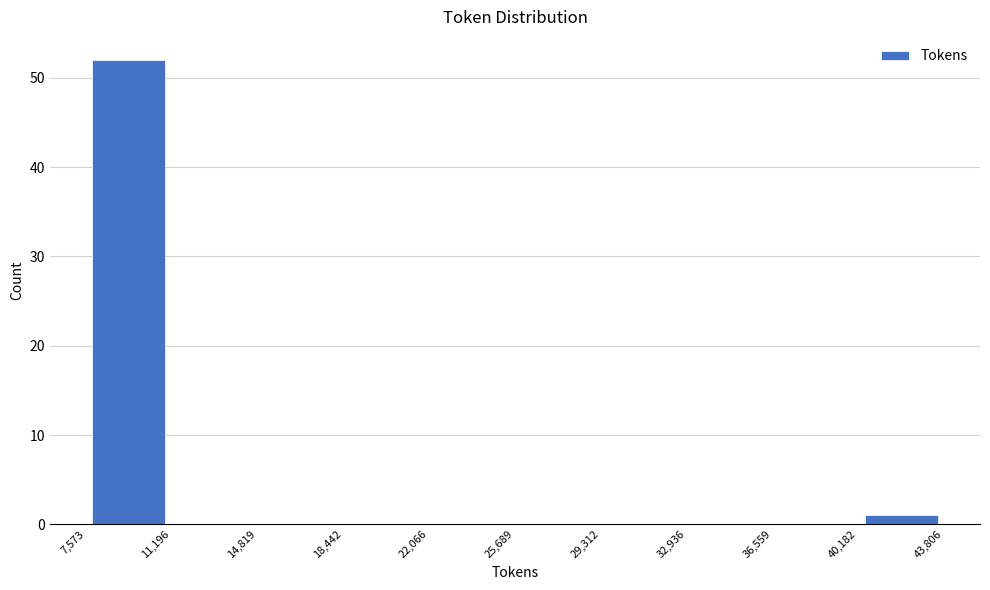

What is the height of the bar covering 40,182 to 43,806 on the x-axis? The values are not printed on the chart, so give them approximately, as read against the axis.

1